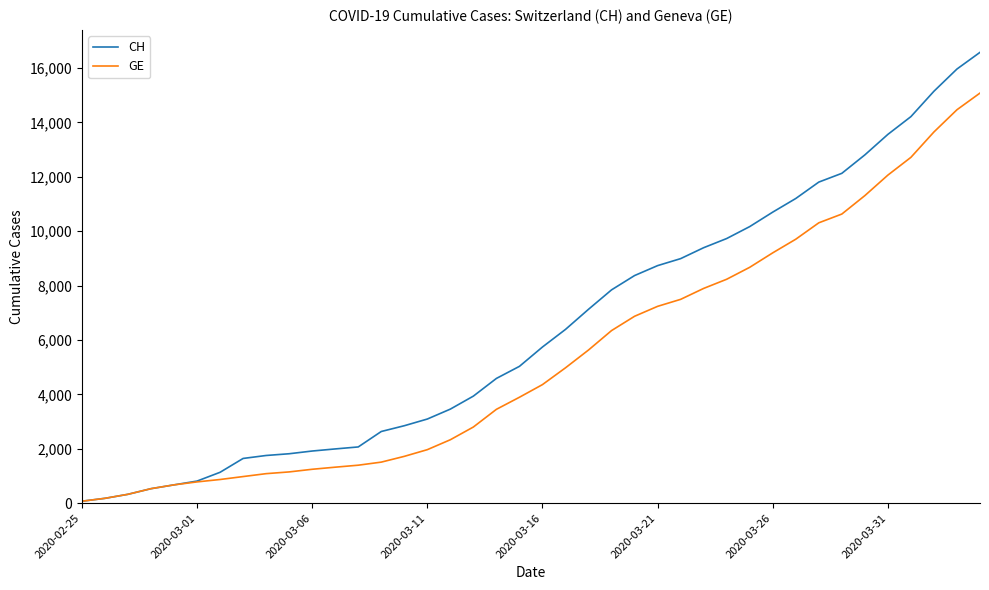

Which series has the largest total across all categories?

CH